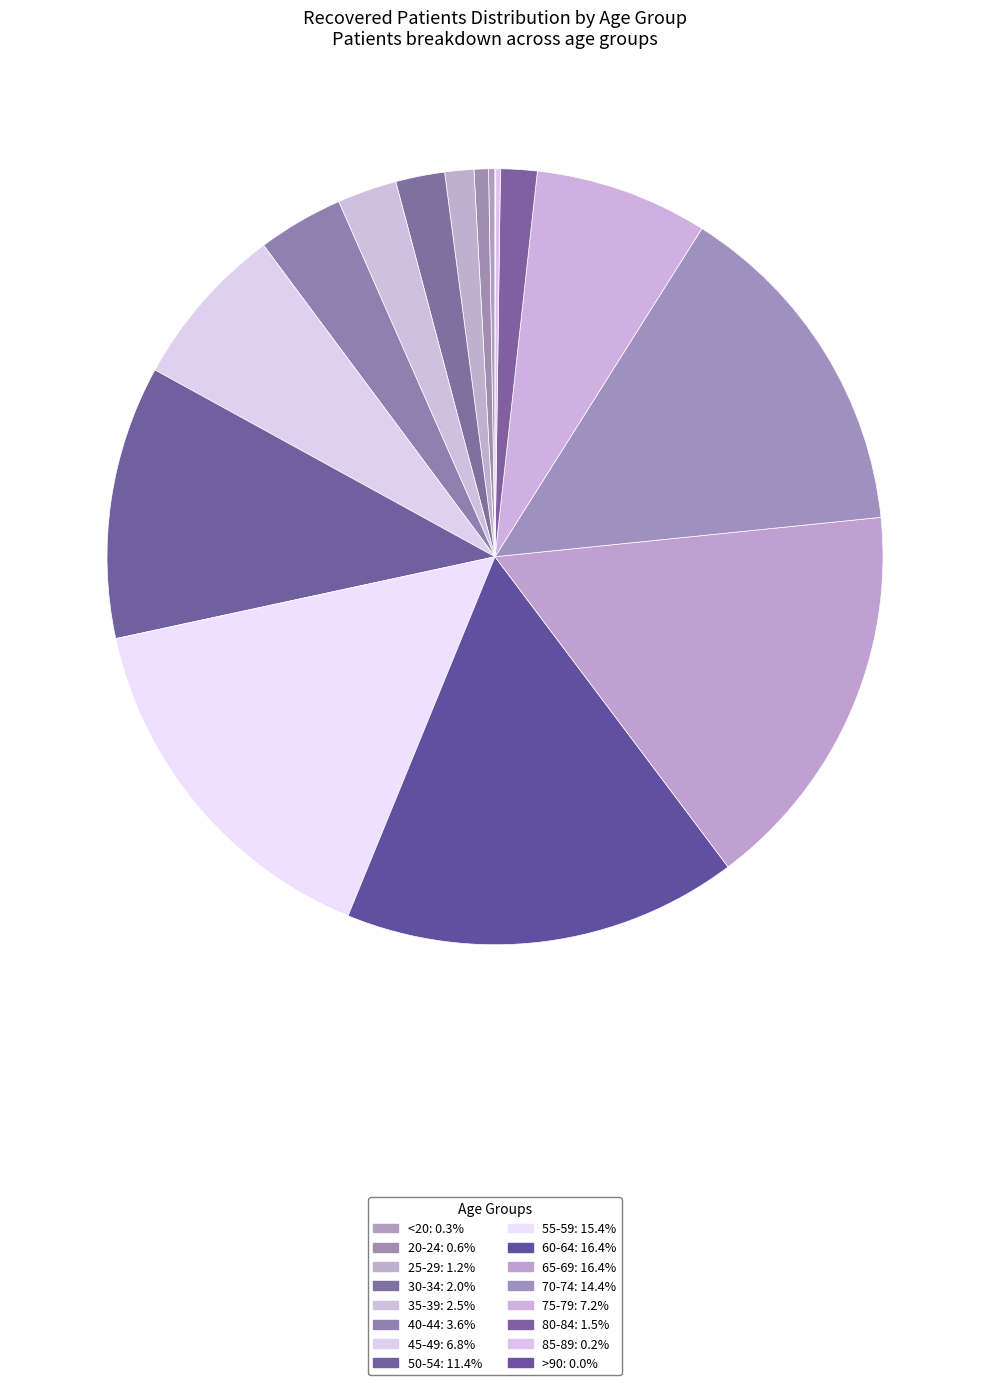

What is the largest slice in the pie chart?

60-64